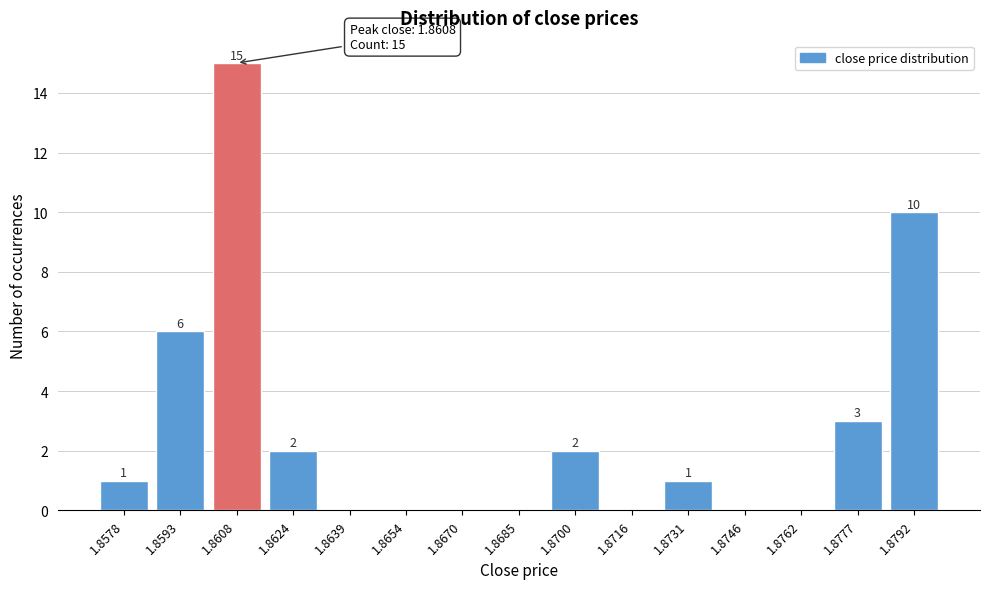

Reading left to right, list all the values displayed in this chart.

1.8578=1	1.8593=6	1.8608=15	1.8624=2	1.8639=0	1.8654=0	1.8670=0	1.8685=0	1.8700=2	1.8716=0	1.8731=1	1.8746=0	1.8762=0	1.8777=3	1.8792=10